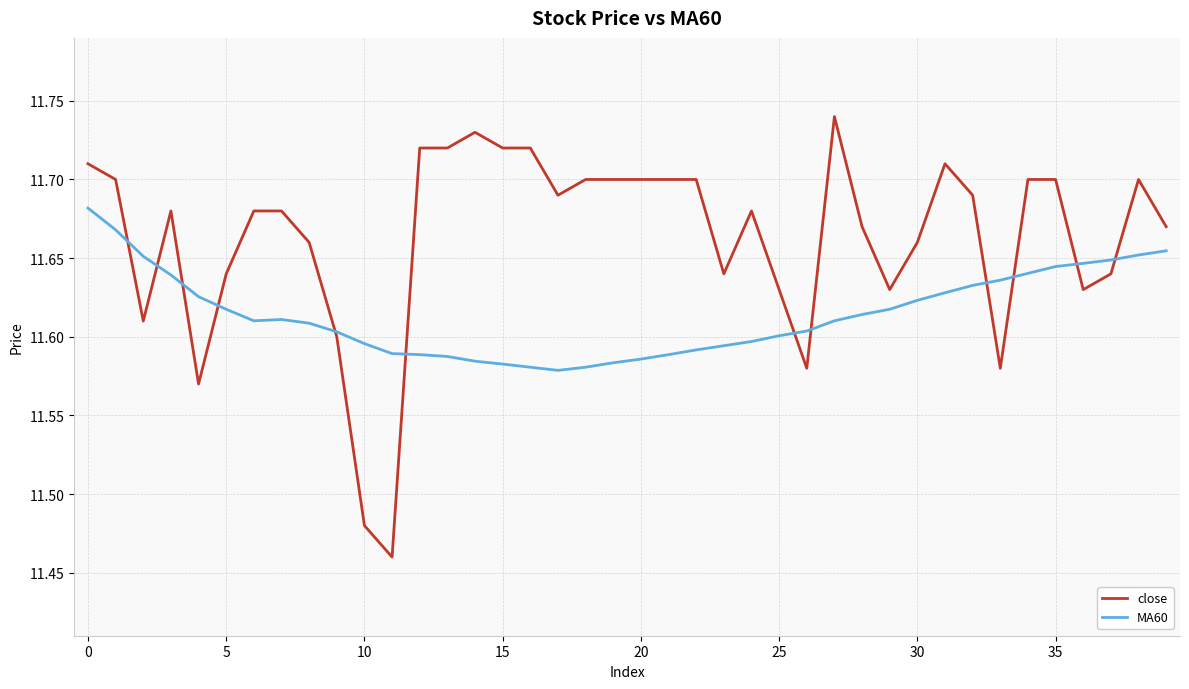

What are all the series names shown in the legend?

close, MA60